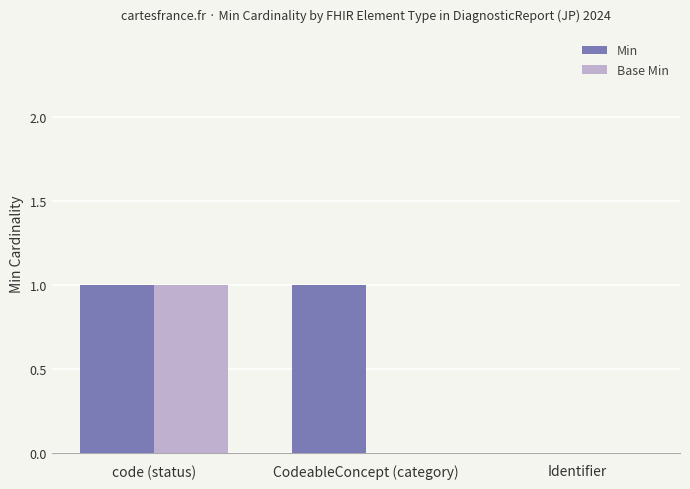

Reading left to right, transcribe all the data shown in this chart.

Min: code (status)=1	CodeableConcept (category)=1	Identifier=0
Base Min: code (status)=1	CodeableConcept (category)=0	Identifier=0